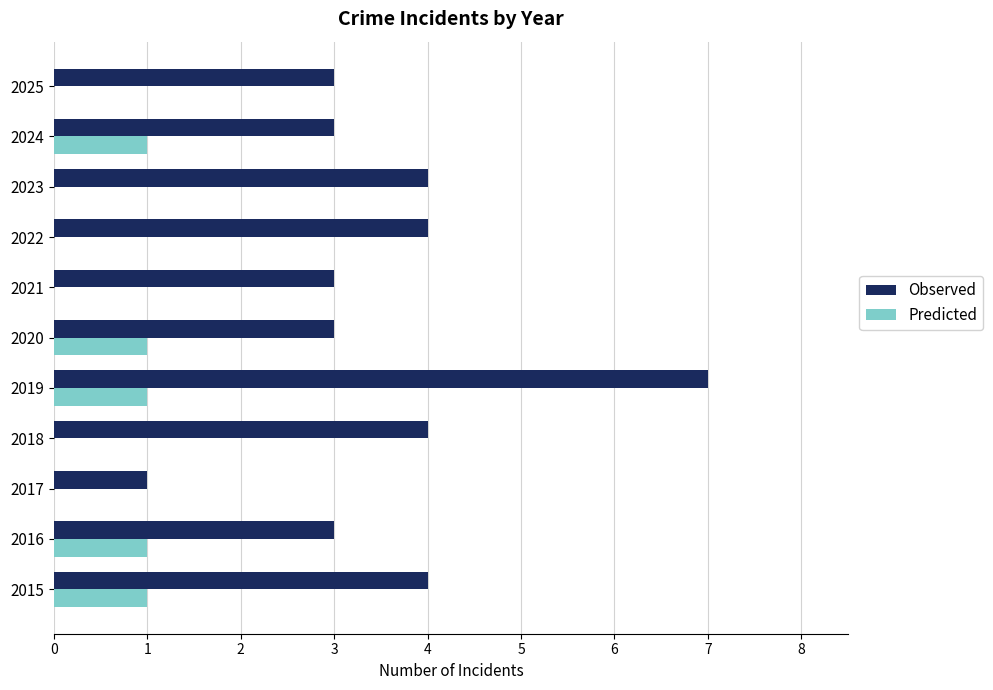

Is it true that Observed equals 1 at 2024?

False